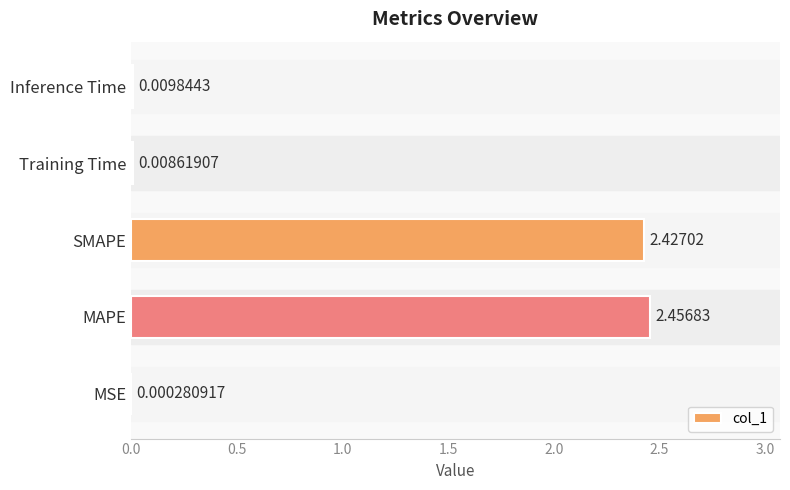

What is the average value?

1.0